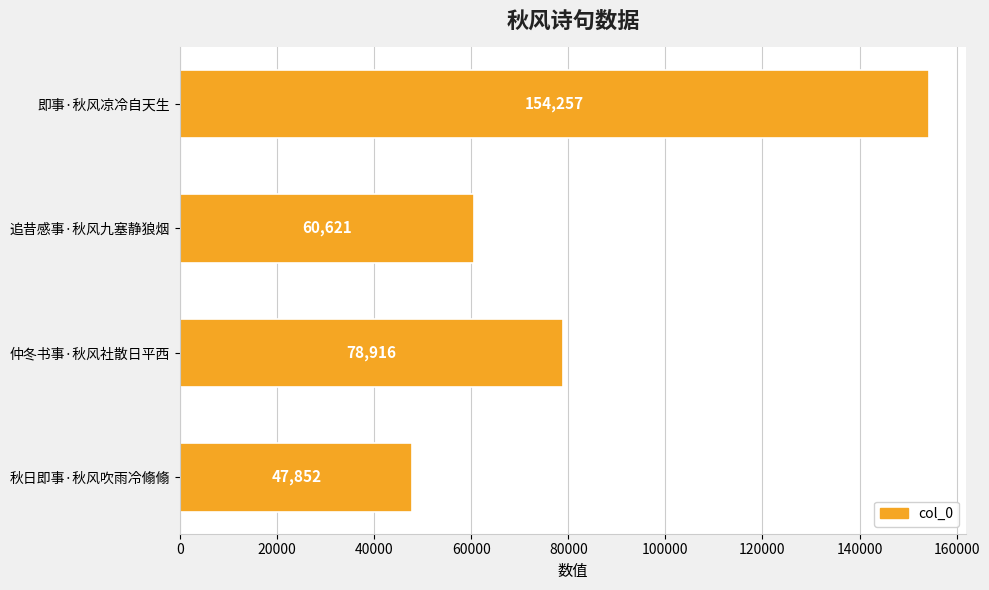

Reading bottom to top, transcribe all the data shown in this chart.

47852	78916	60621	154257